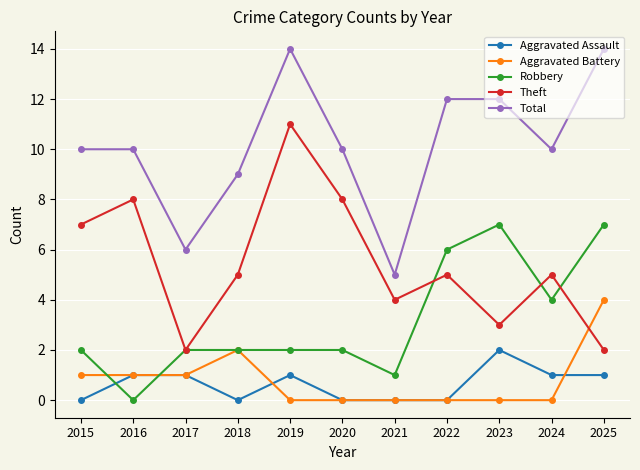

The value of Total at 2018 is 9. True or false?

True